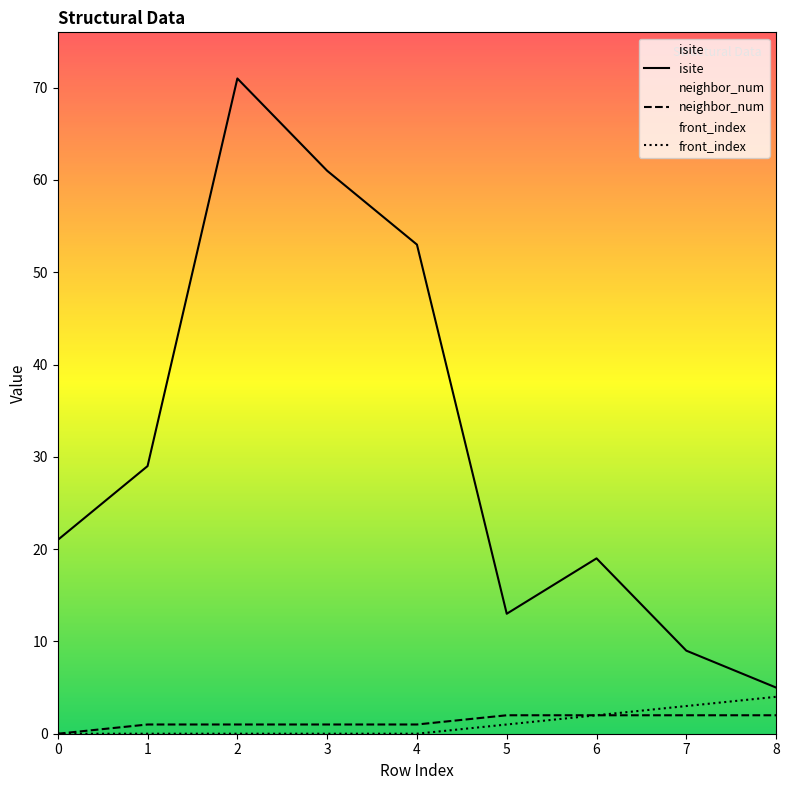

What is the value of the isite point at the 7th from the left?

19